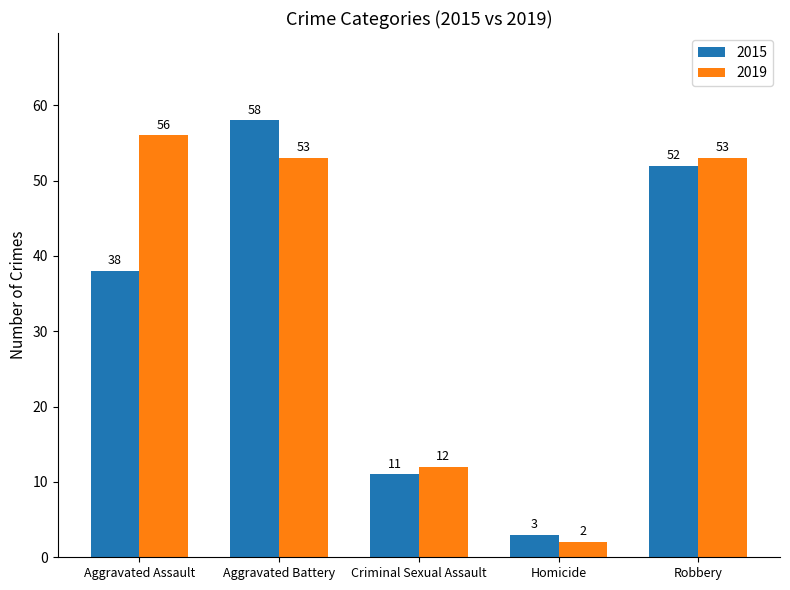

Where is 2019 nearest to the value 29?

Criminal Sexual Assault